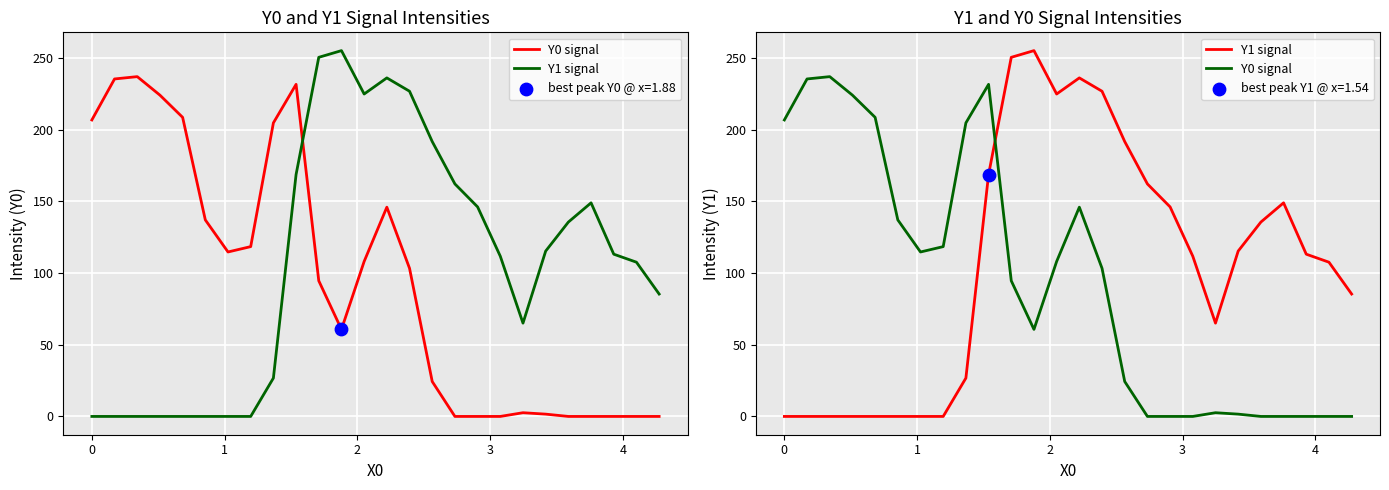

Which series contains the highest Y value?

Y1 signal